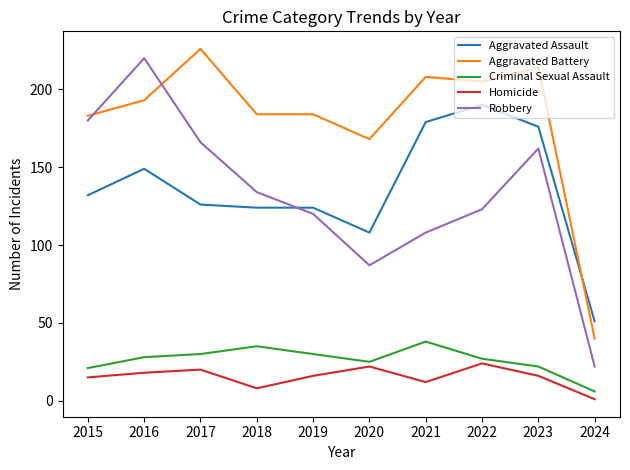

At 2017, list the series in order from smallest to largest.

Homicide, Criminal Sexual Assault, Aggravated Assault, Robbery, Aggravated Battery